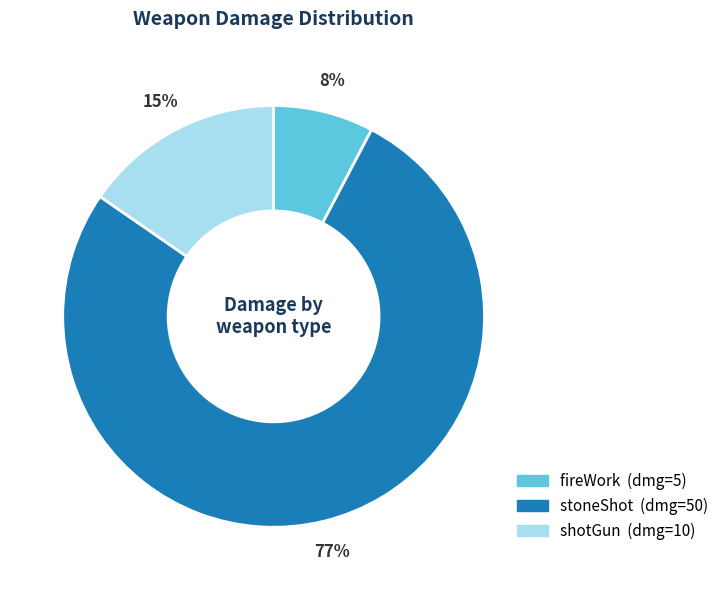

What is the largest slice in the pie chart?

stoneShot